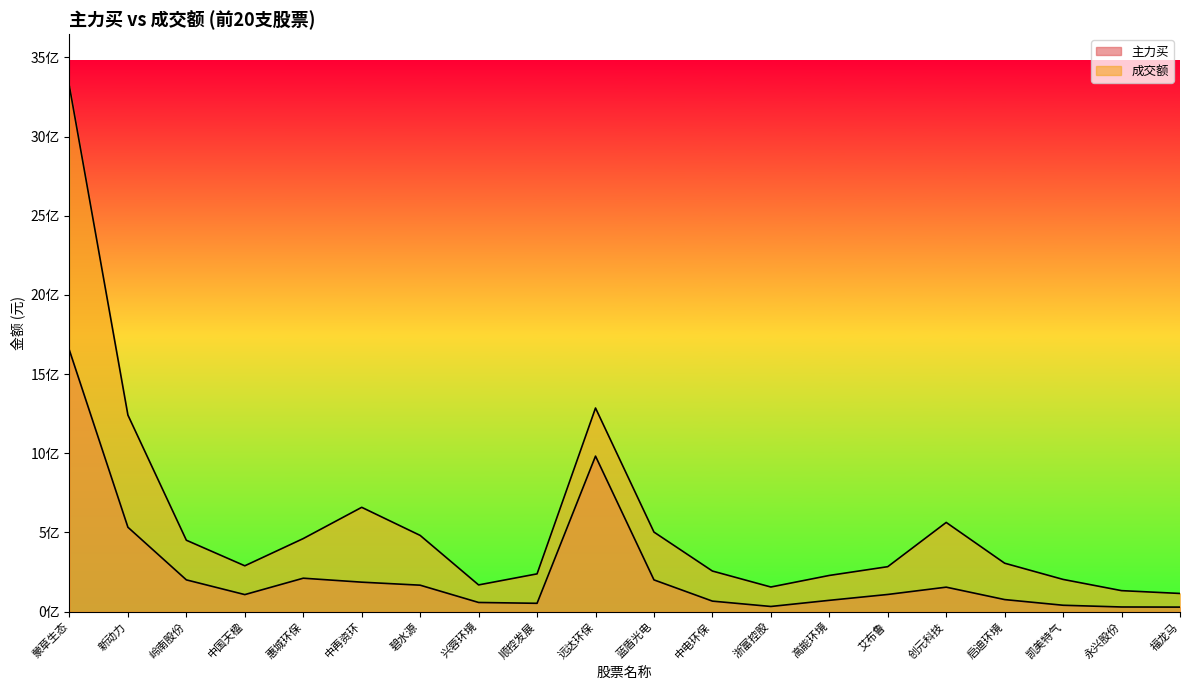

What is the highest value of the 主力买 series?

1649860049